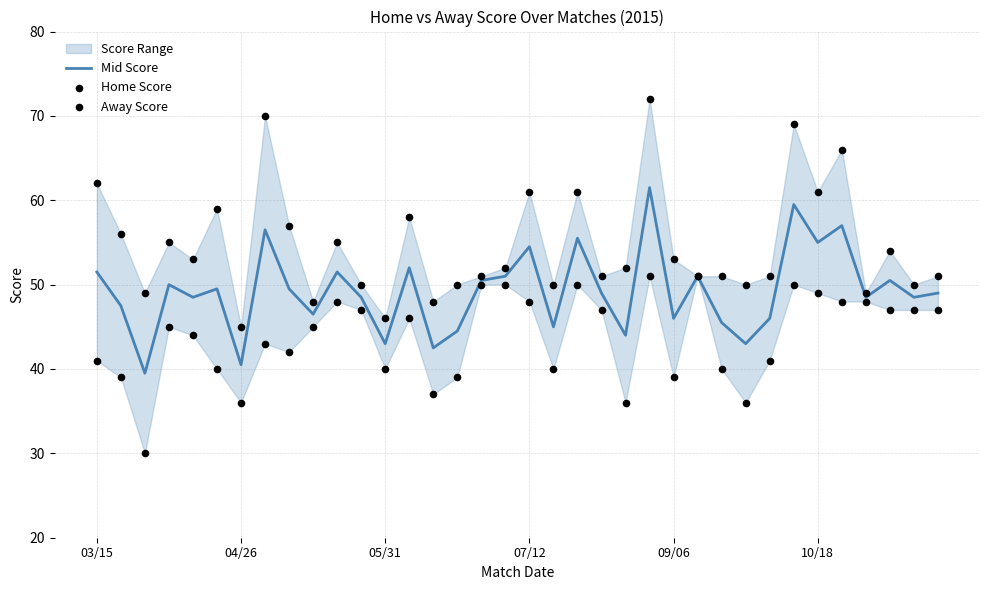

Is the value of Mid Score at 28 greater than the value of Away Score at 26?

Yes